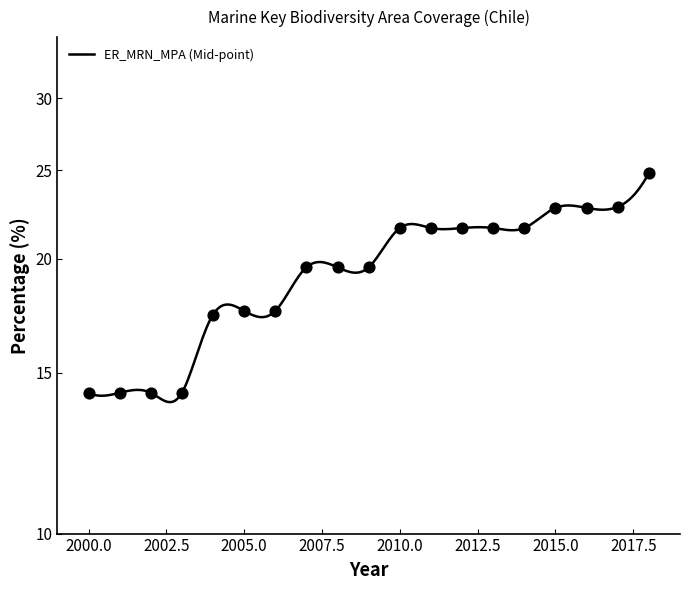

What is the change in value from 2010 to 2017?

+1.2